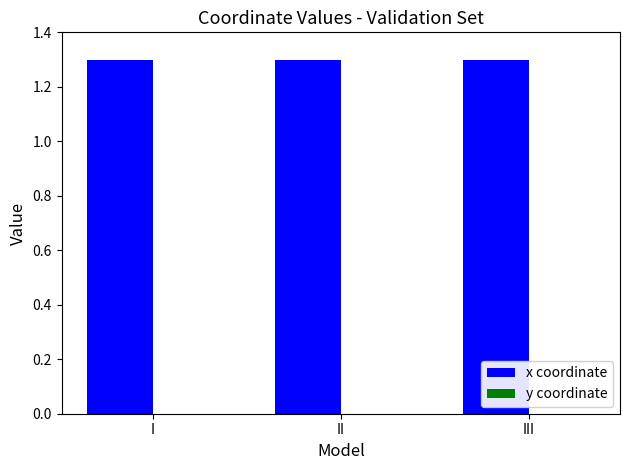

Which series has the largest total across all categories?

x coordinate